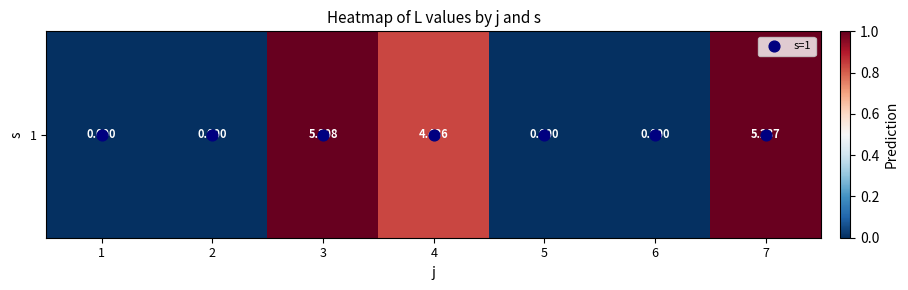

Which has a higher value, 5 or 6?

5